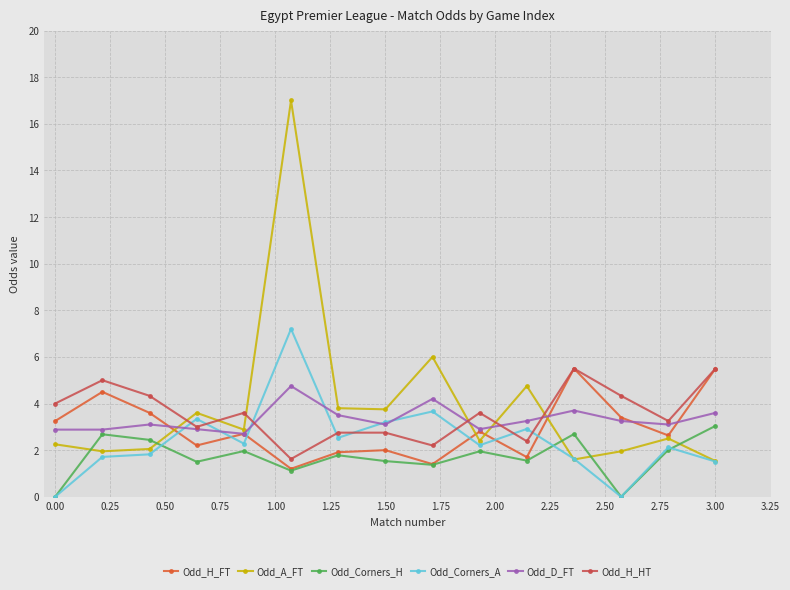

How many distinct data groups are displayed?

6